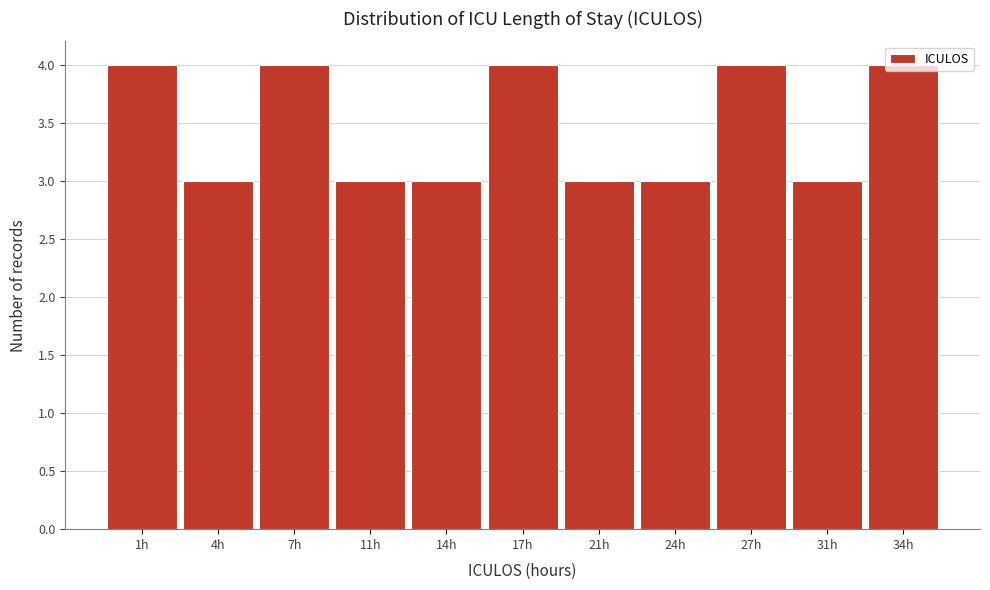

What is the label of the 8th bar from the right?

11h